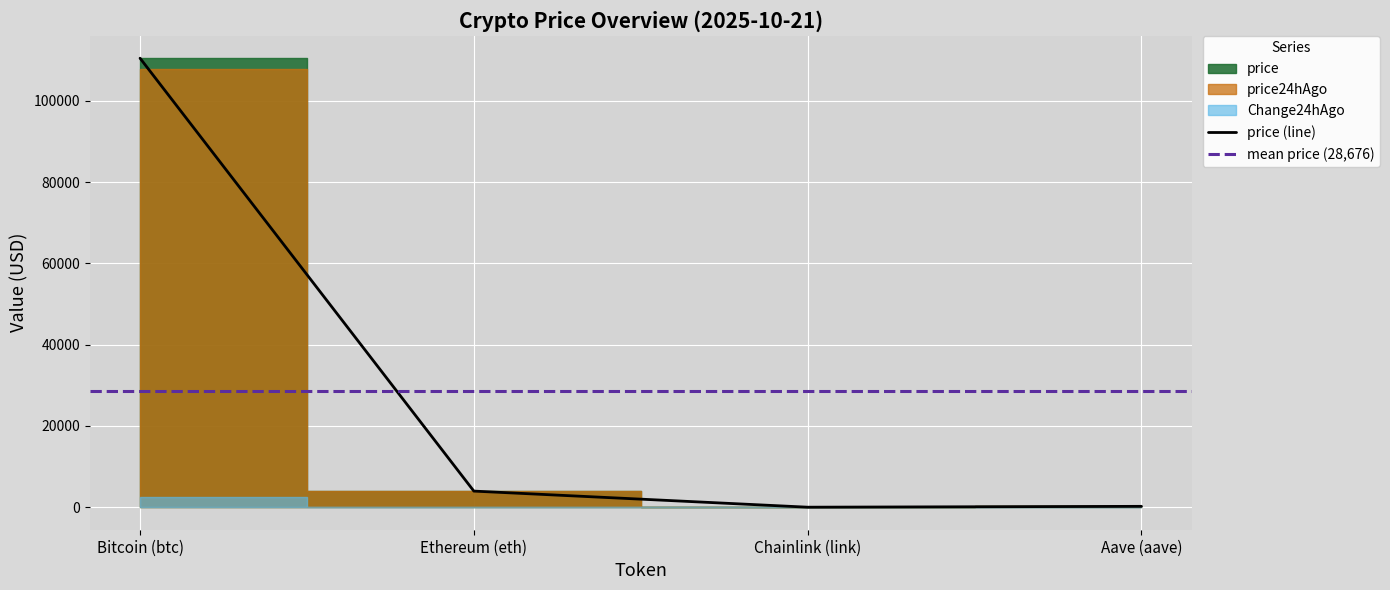

True or false: price (line) has more than 2 points higher than both neighbors.

False